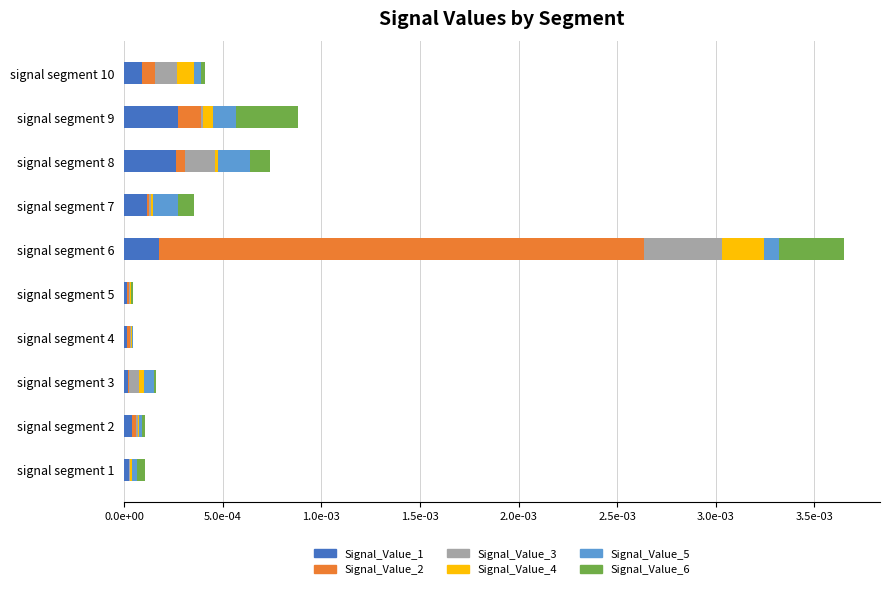

What are all the series names shown in the legend?

Signal_Value_1, Signal_Value_2, Signal_Value_3, Signal_Value_4, Signal_Value_5, Signal_Value_6